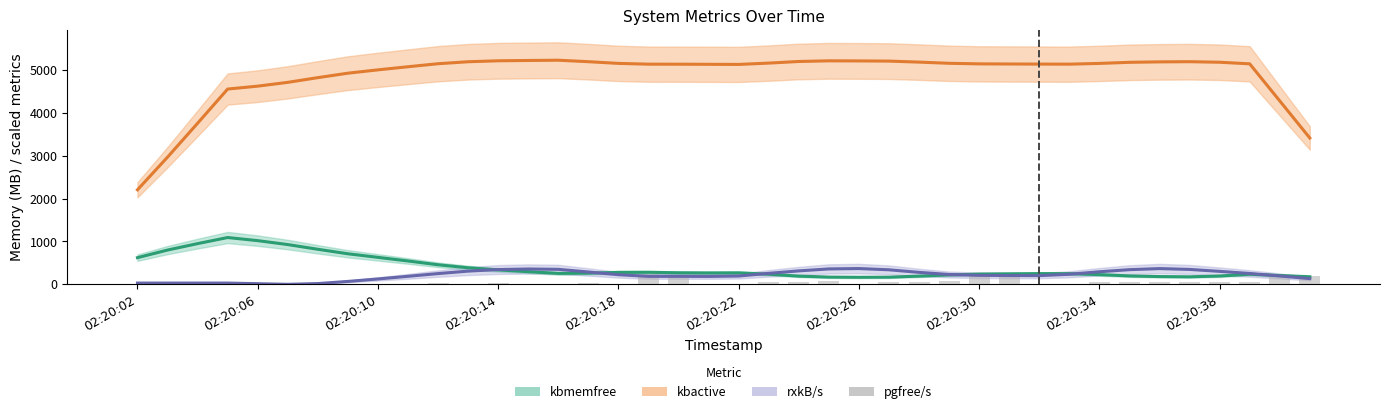

What is the maximum value shown in the chart?

5223.0